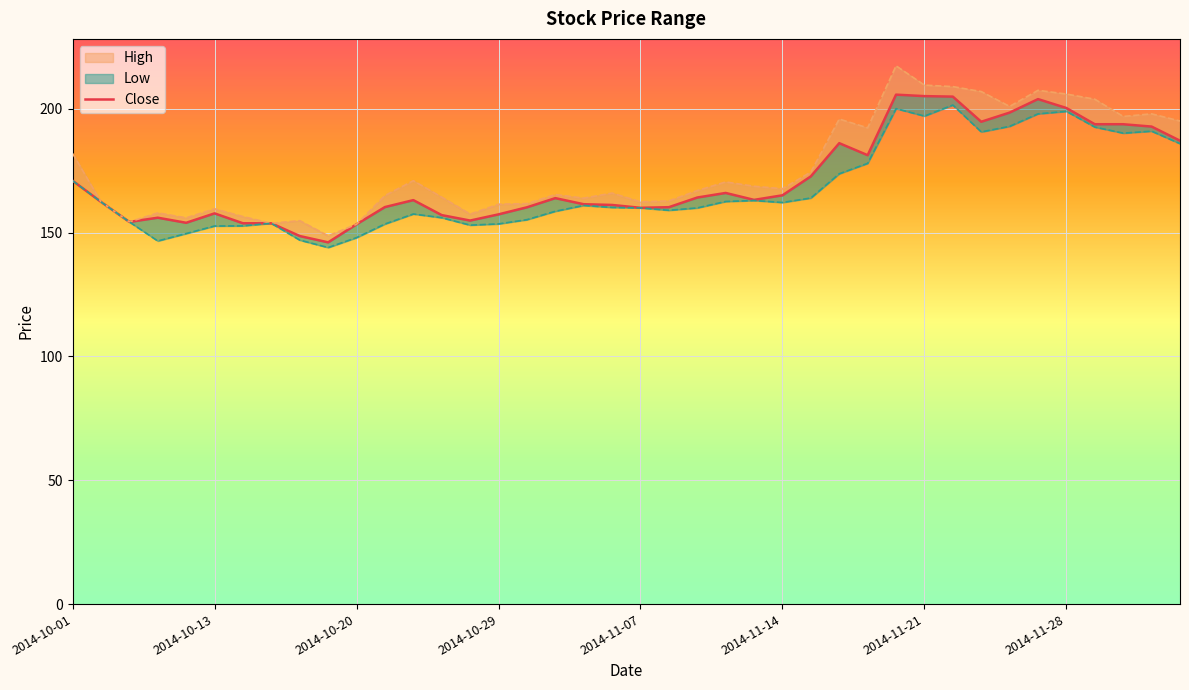

What is the difference between the maximum and minimum values?

59.6